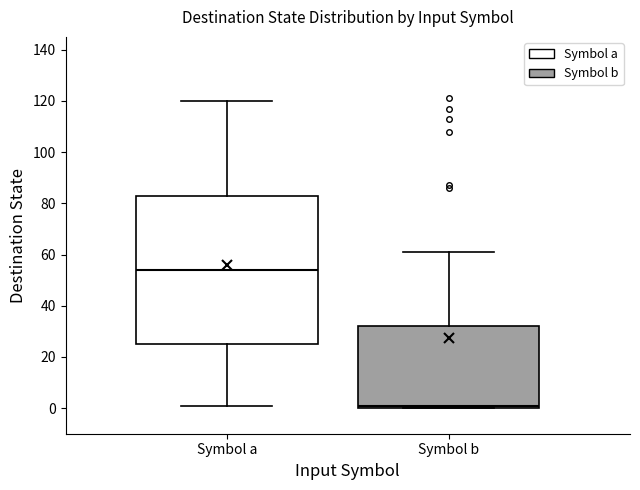

Which box is the tallest, from its lower edge to its upper edge?

Symbol a